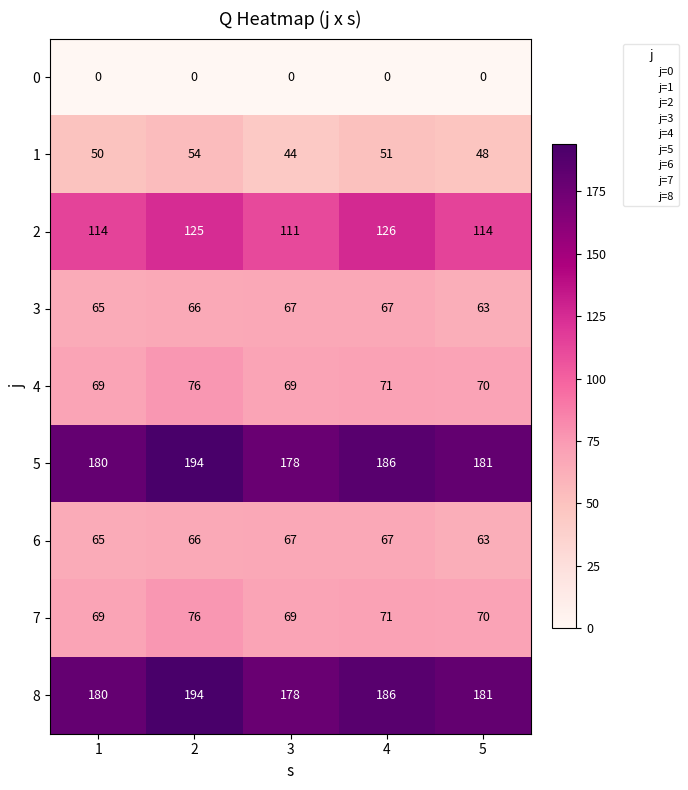

The value of 5 at 3 is 178. True or false?

True